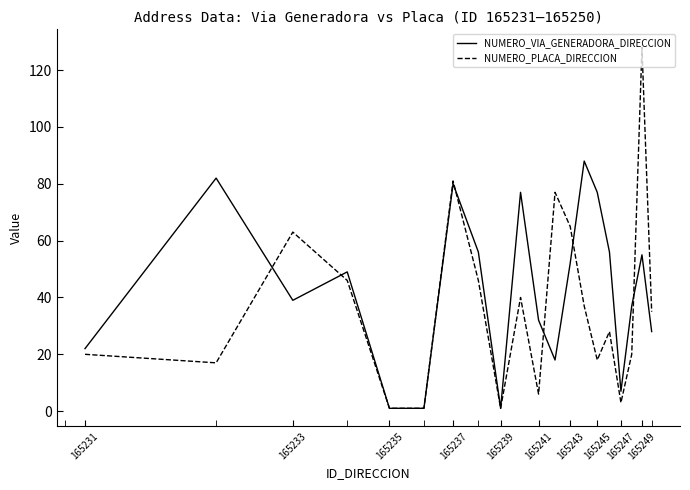

Reading right to left, list all the values displayed in this chart.

NUMERO_VIA_GENERADORA_DIRECCION: 28	55	37	7	56	77	88	52	18	32	77	1	56	80	1	1	49	39	82	22
NUMERO_PLACA_DIRECCION: 35	128	20	3	28	18	37	65	77	6	40	1	46	81	1	1	46	63	17	20